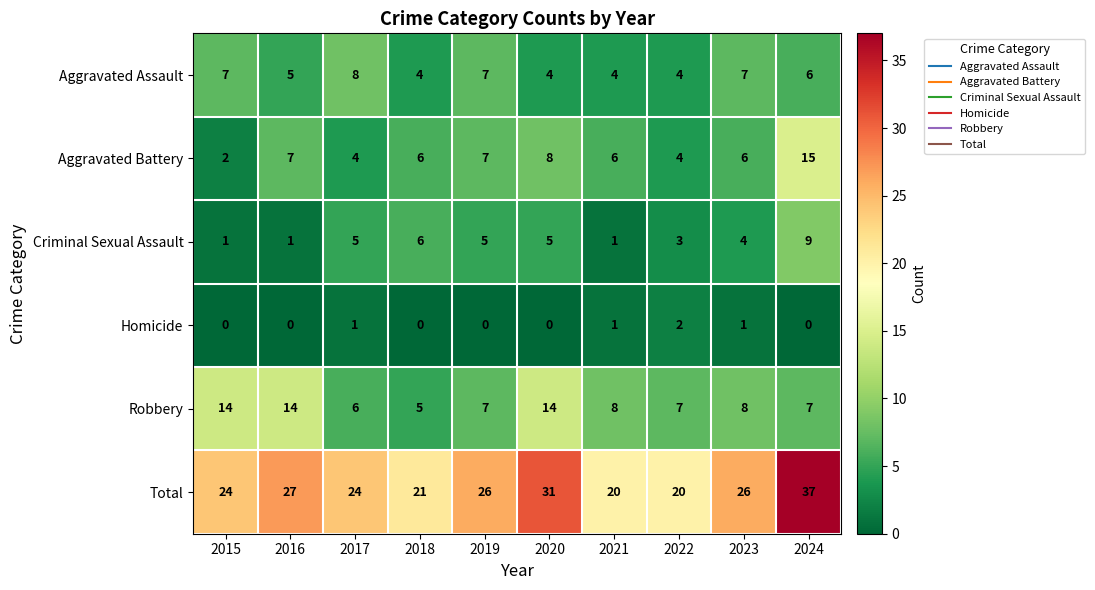

At which category does the chart reach its peak across all series?

2024